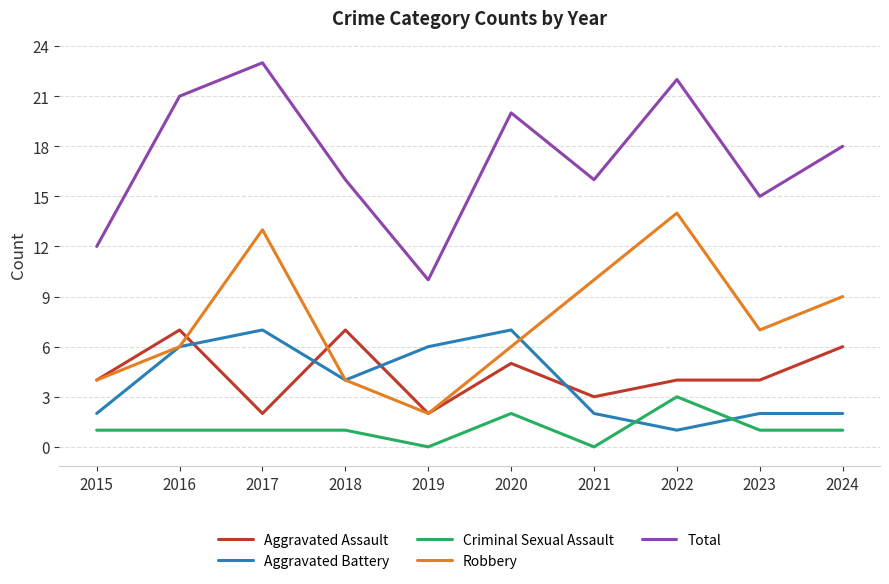

At which label does Criminal Sexual Assault reach its peak?

2022